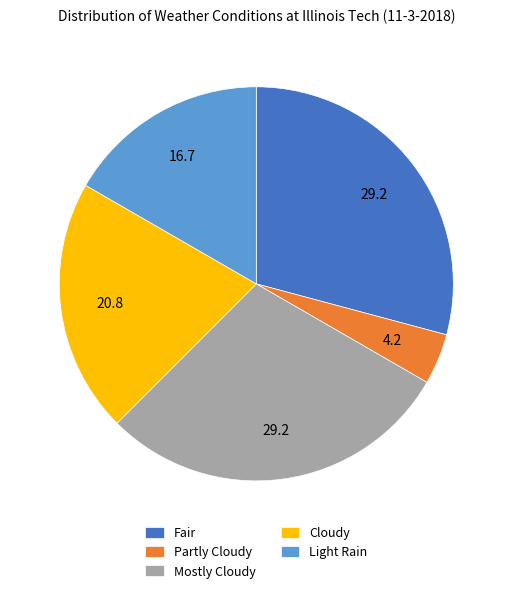

Does Partly Cloudy represent more than half of the total?

No